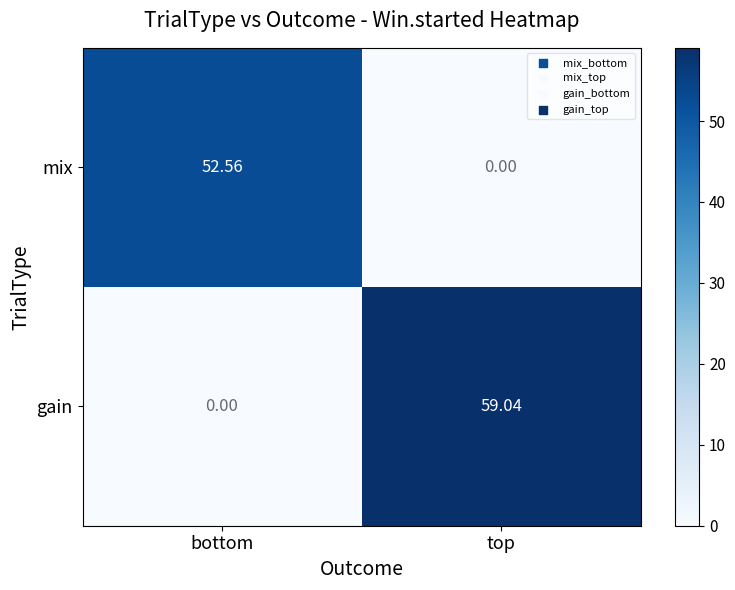

At bottom, list the series in order from largest to smallest.

mix, gain